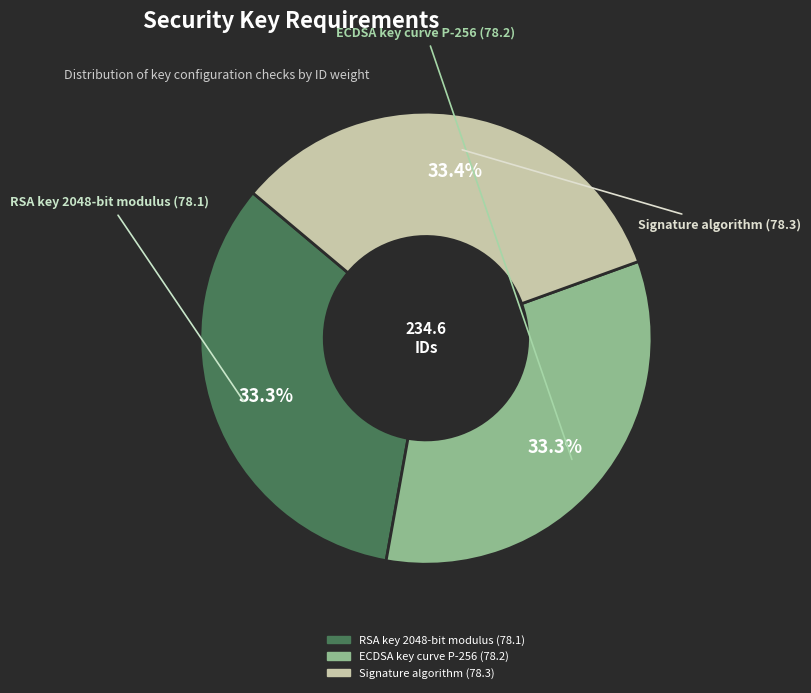

Is there any slice that represents more than half of the pie?

No